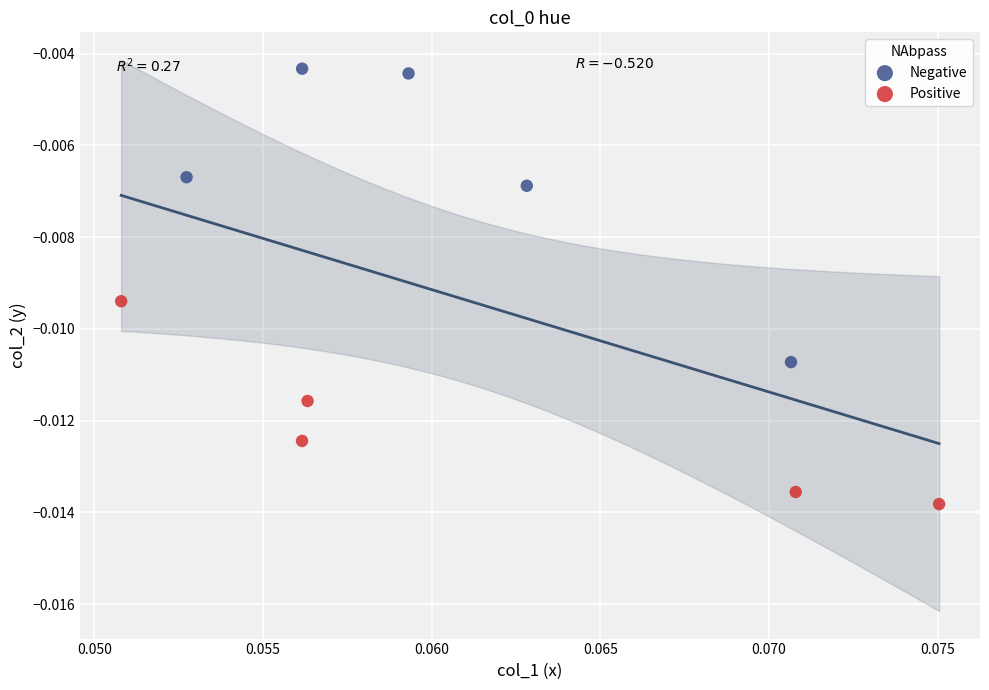

Which series has the largest Y range (max minus min)?

Negative